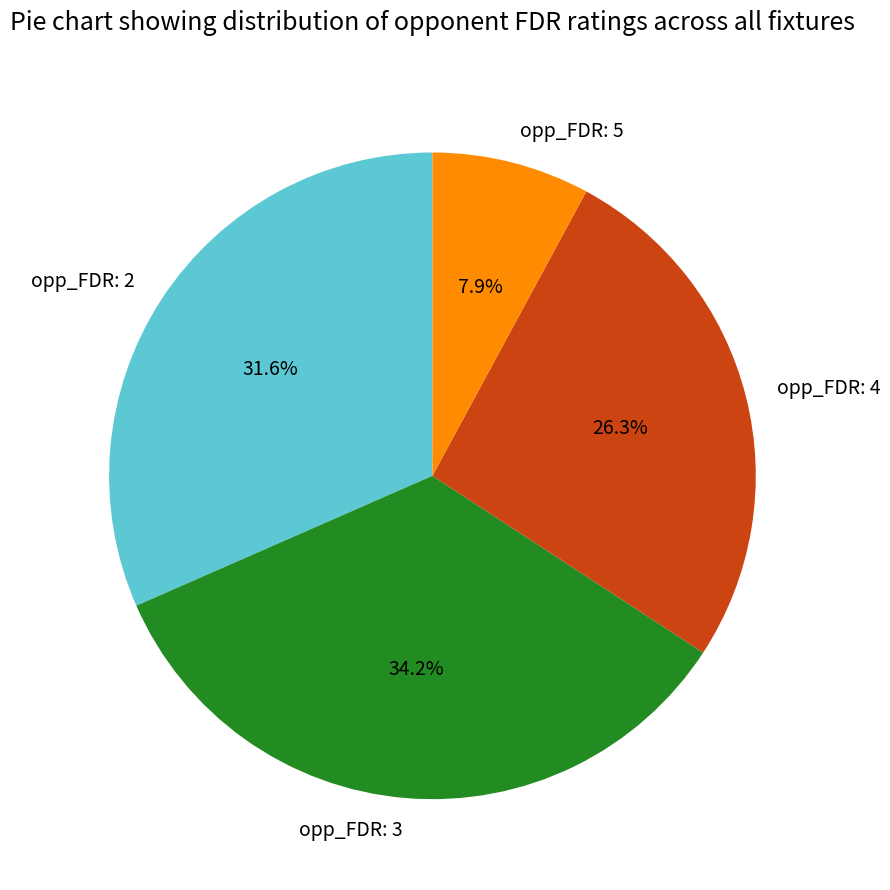

Does any single category account for the majority?

No